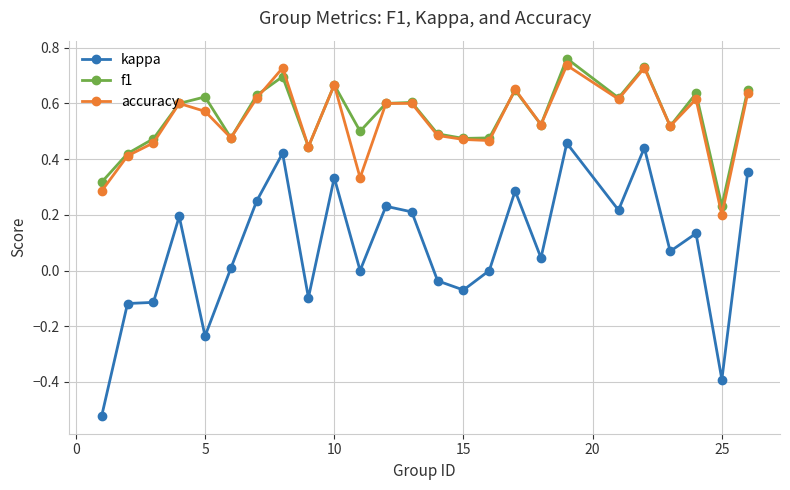

Which series has the largest range (max minus min)?

kappa